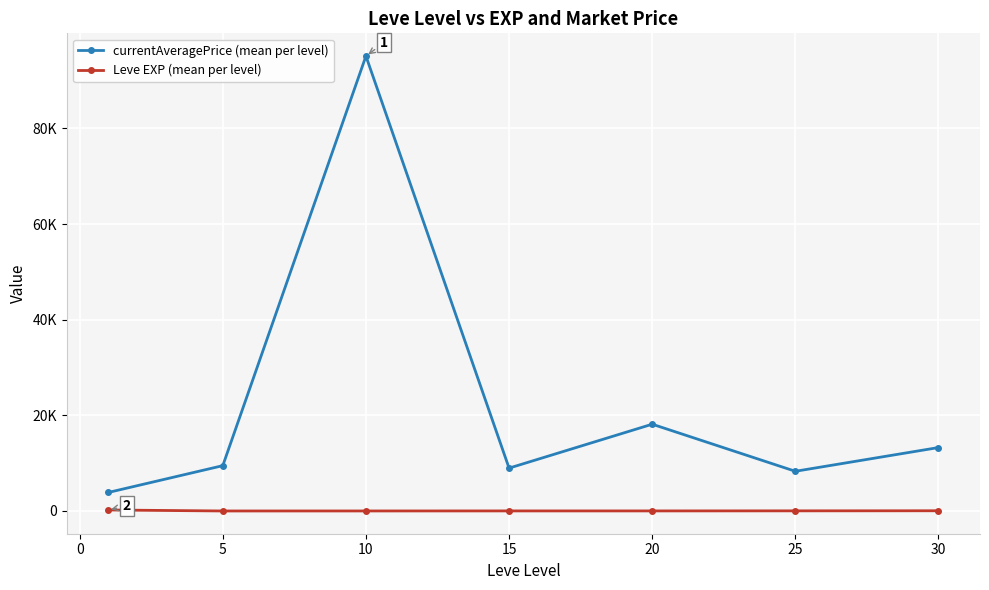

What is the value of the Leve EXP (mean per level) point at the 5th from the left?

15.0